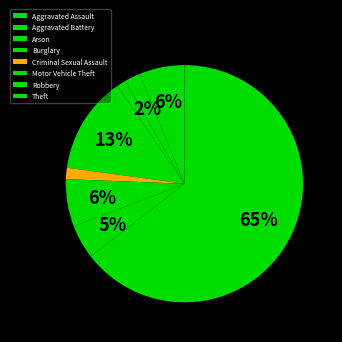

Count the number of slices in the pie.

8